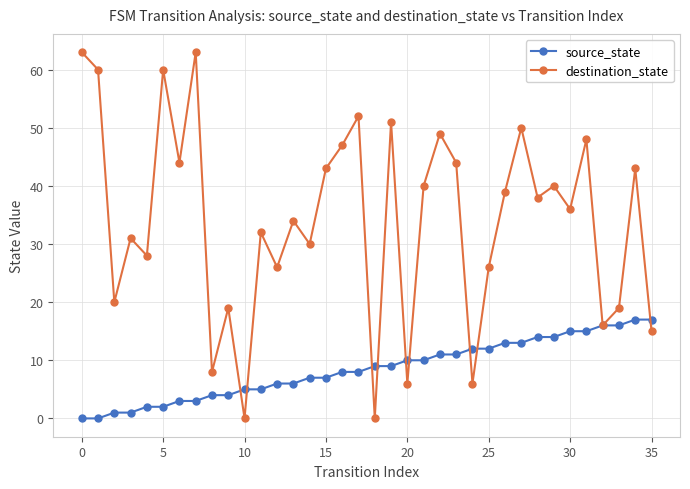

How many interior local valleys does the destination_state series have?

13